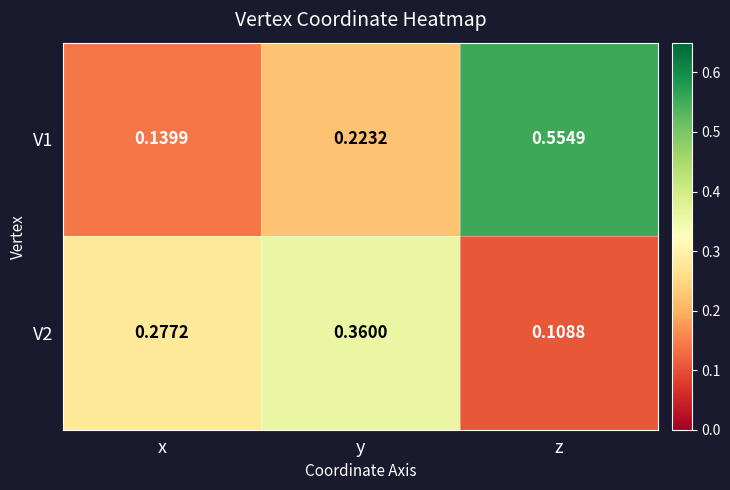

Is the value of V1 at y greater than the value of V2 at x?

No